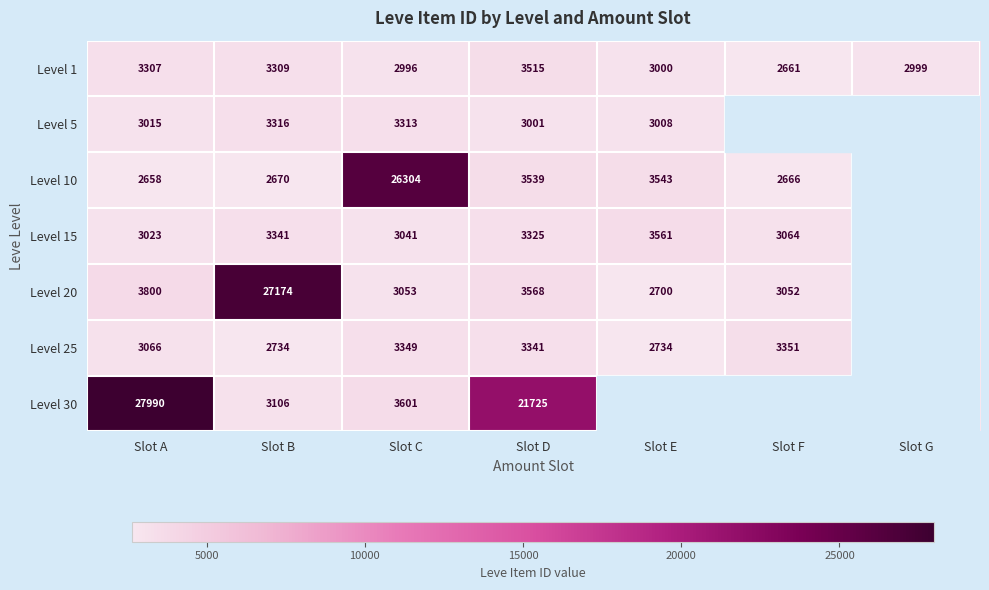

The Level 5 series shows 3313 at Slot C. True or false?

True